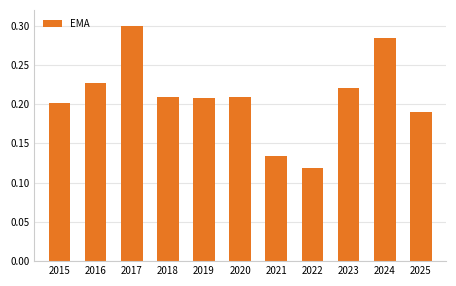

What is the sum of all values?

2.3